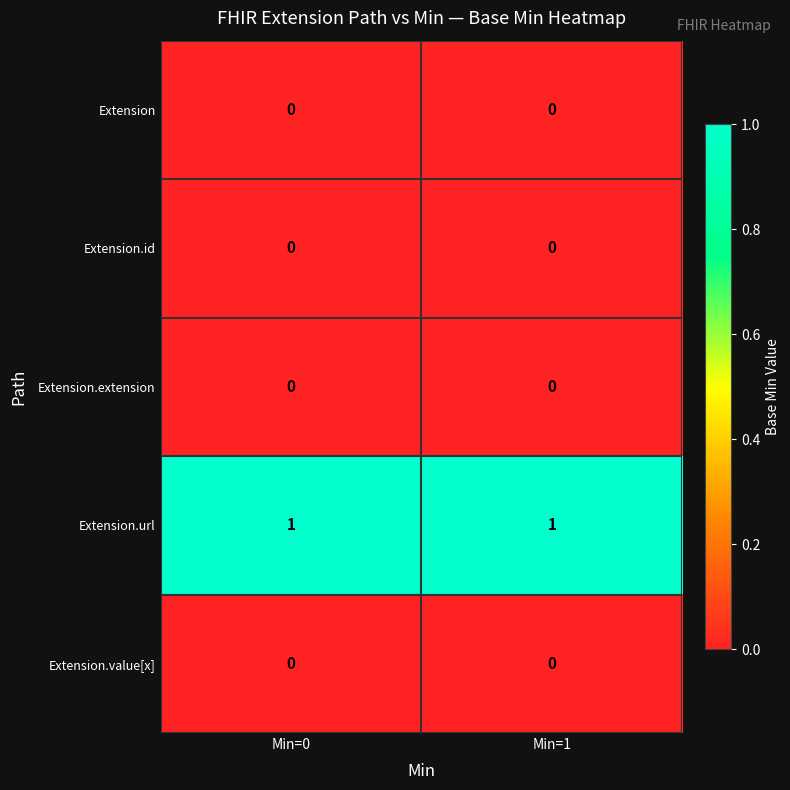

Reading right to left, extract all data points from this chart.

Extension: Min=1=0	Min=0=0
Extension.id: Min=1=0	Min=0=0
Extension.extension: Min=1=0	Min=0=0
Extension.url: Min=1=1	Min=0=1
Extension.value[x]: Min=1=0	Min=0=0